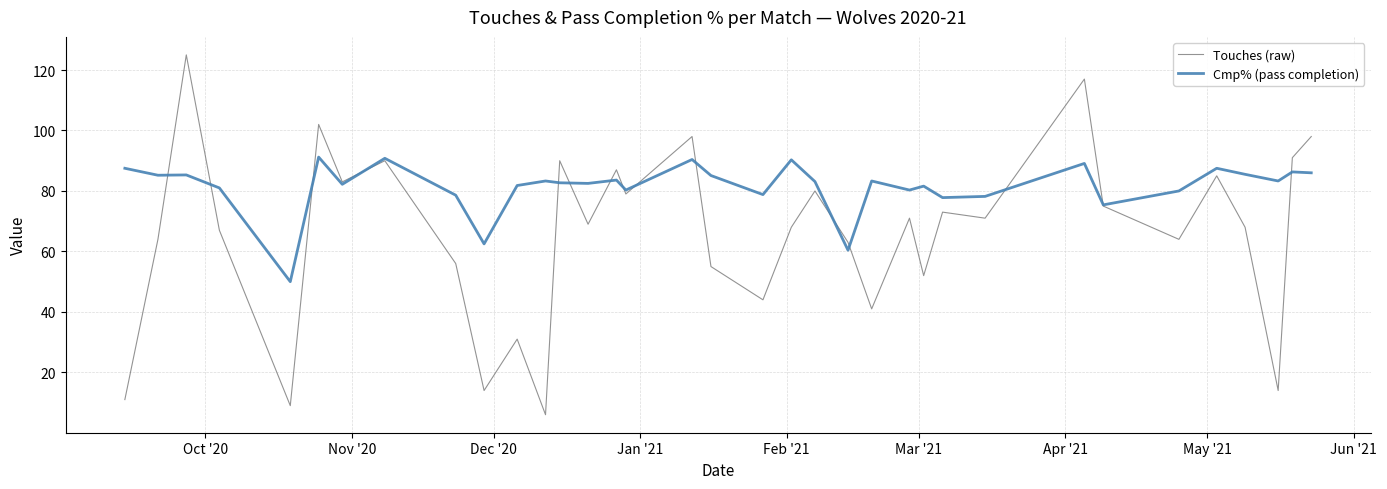

List the series in order of their peak value, lowest first.

Cmp% (pass completion), Touches (raw)